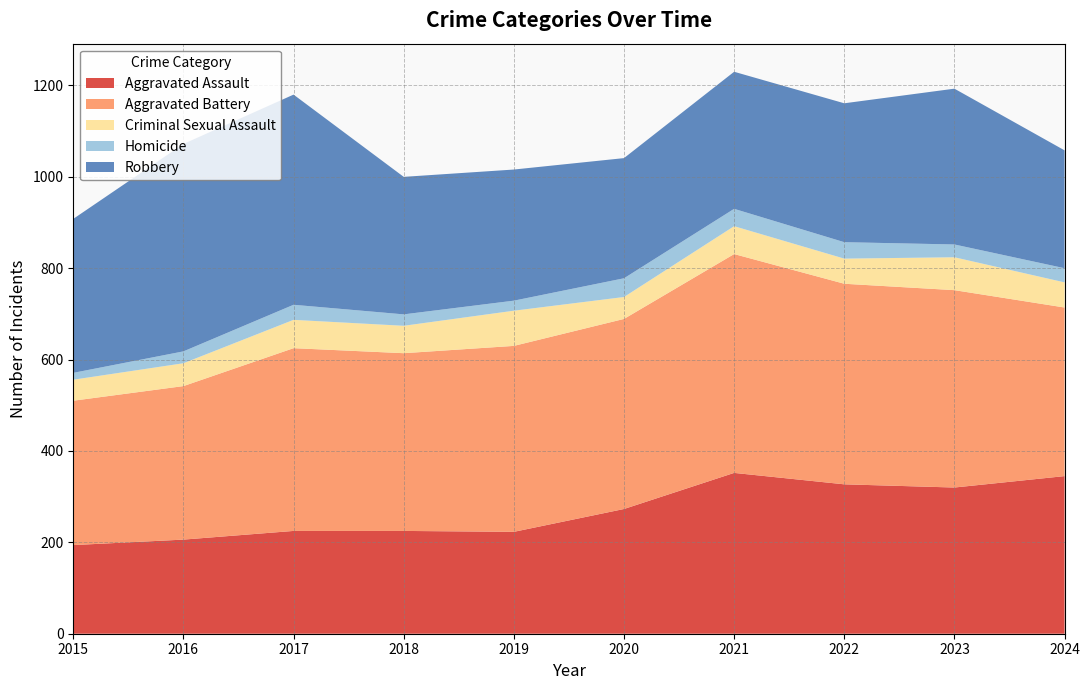

Reading left to right, extract all data points from this chart.

Aggravated Assault: 2015=194	2016=206	2017=225	2018=225	2019=223	2020=273	2021=352	2022=327	2023=320	2024=345
Aggravated Battery: 2015=316	2016=336	2017=400	2018=389	2019=407	2020=416	2021=479	2022=439	2023=432	2024=369
Criminal Sexual Assault: 2015=46	2016=50	2017=62	2018=60	2019=77	2020=48	2021=61	2022=55	2023=72	2024=55
Homicide: 2015=15	2016=26	2017=33	2018=25	2019=22	2020=41	2021=38	2022=36	2023=28	2024=31
Robbery: 2015=337	2016=454	2017=460	2018=301	2019=287	2020=263	2021=300	2022=304	2023=341	2024=258